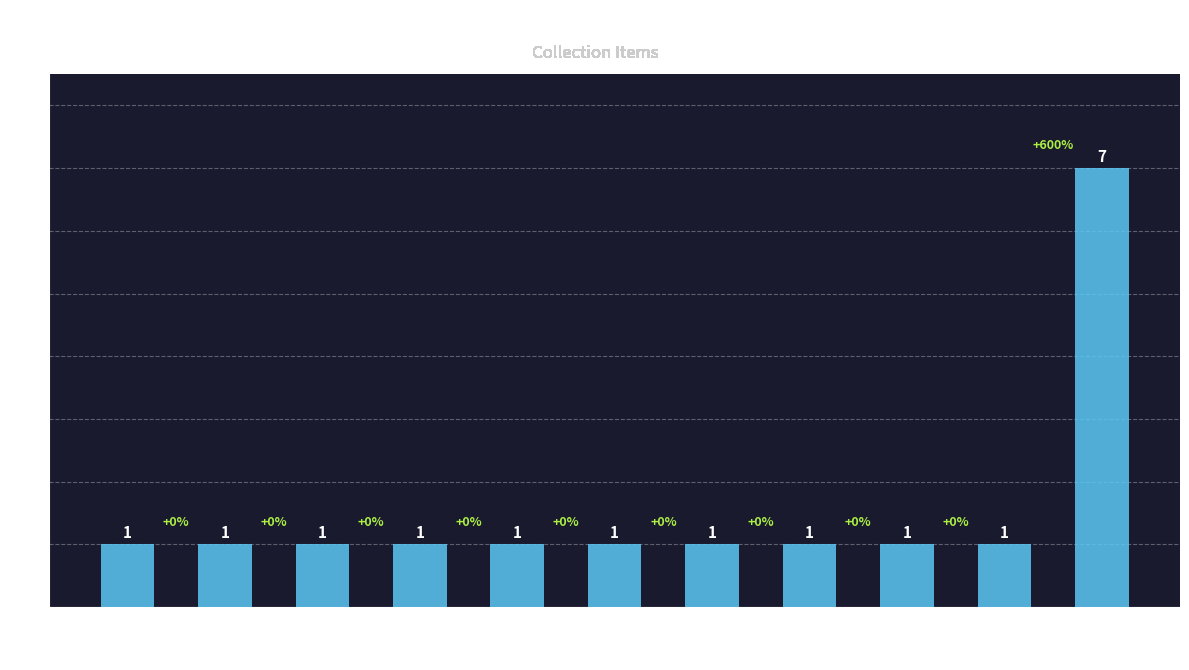

At which category does the chart reach its peak across all series?

Phone